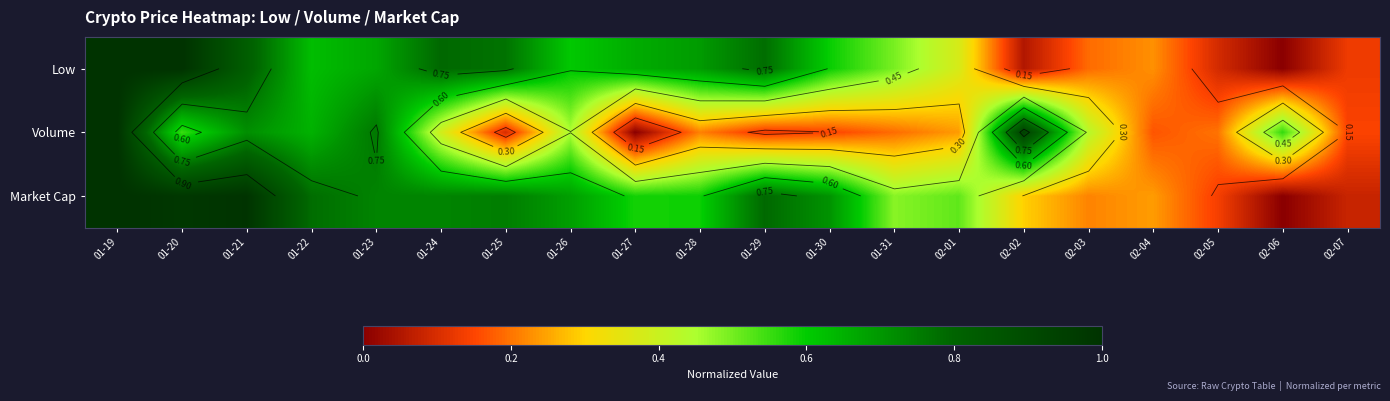

What is the difference between the second highest and minimum values in the Low series?

1.0